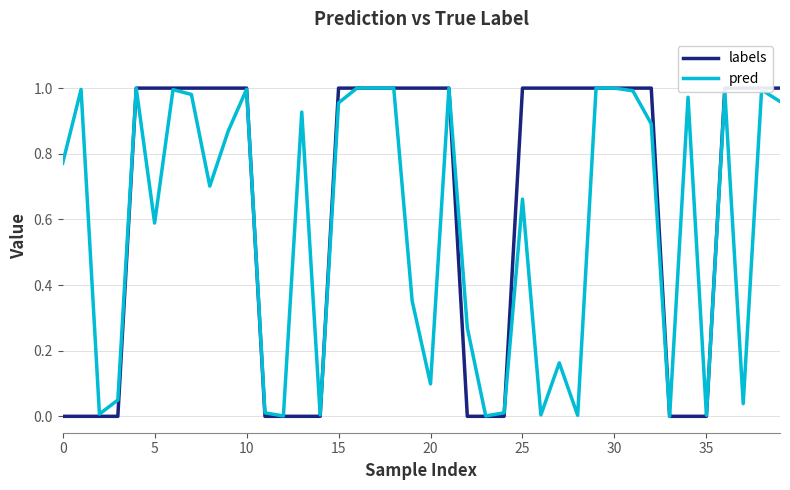

What is the highest value of the labels series?

1.0